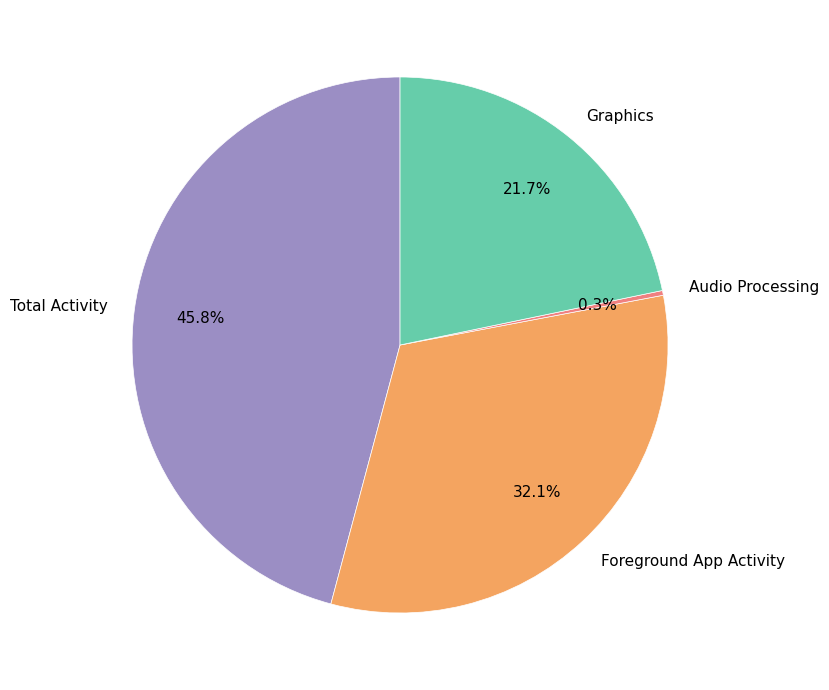

Between Graphics and Audio Processing, which is larger?

Graphics